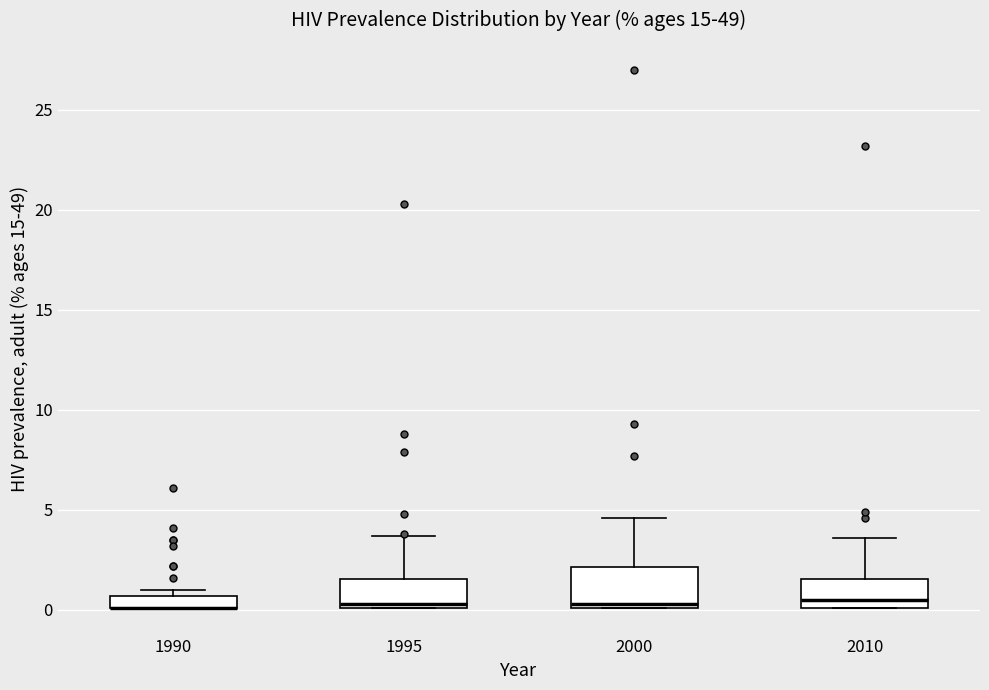

Where is the upper edge of the box at x = 1995 on the y-axis? The values are not printed on the chart, so give them approximately, as read against the axis.

1.5